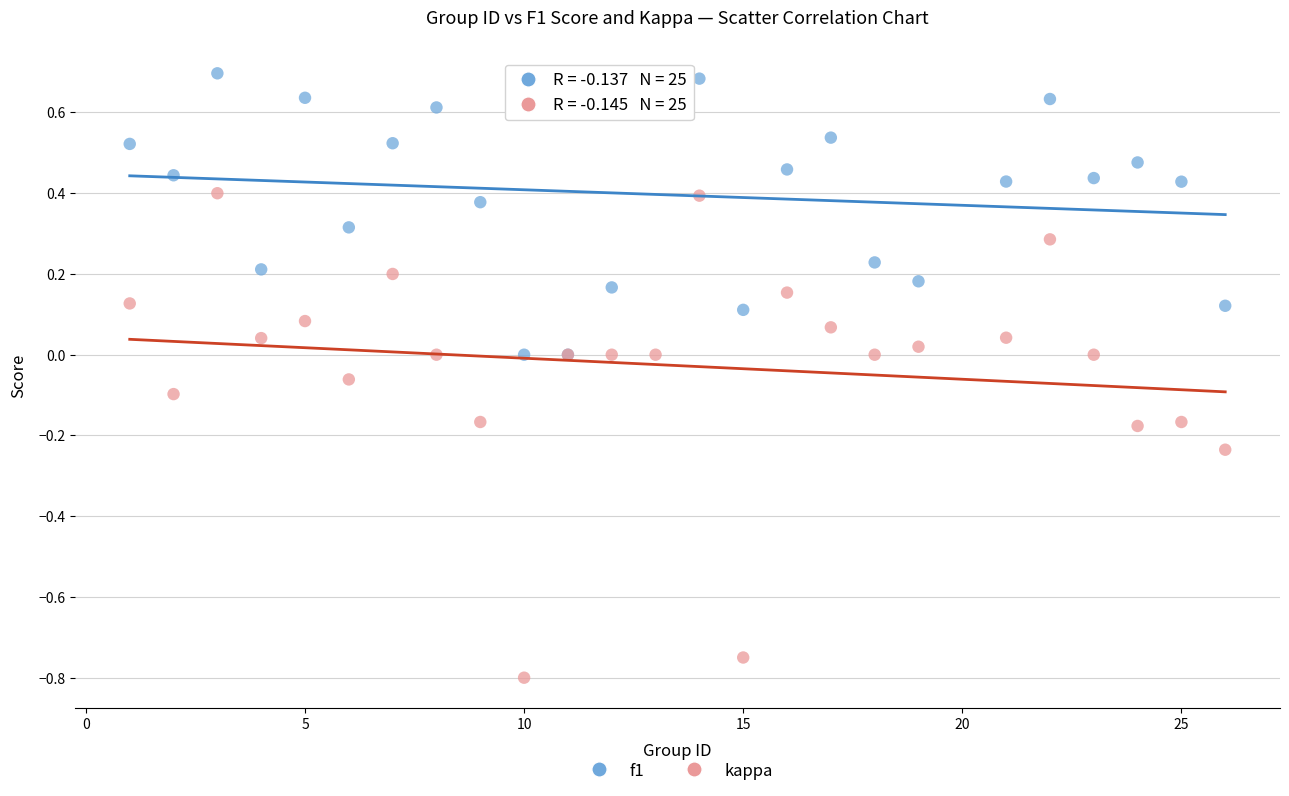

Which series reaches the minimum Y coordinate?

kappa